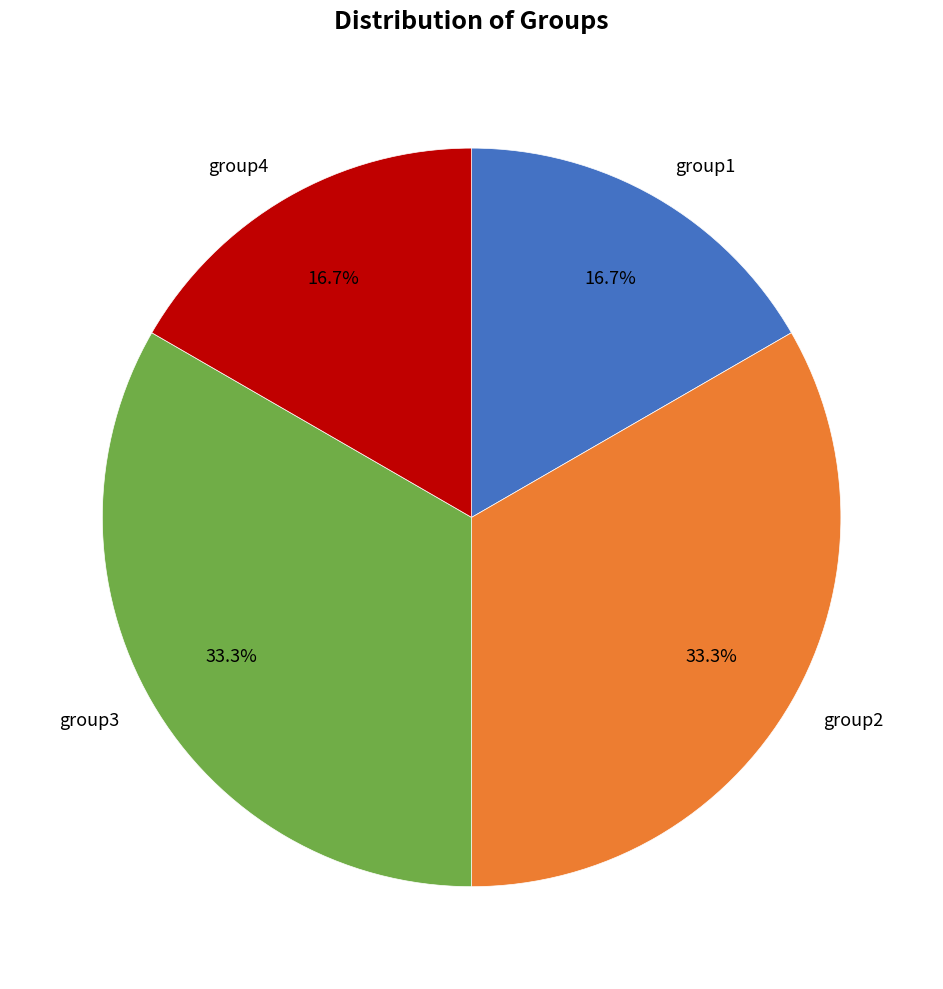

What is the total percentage of group3 and group4?

50.0%